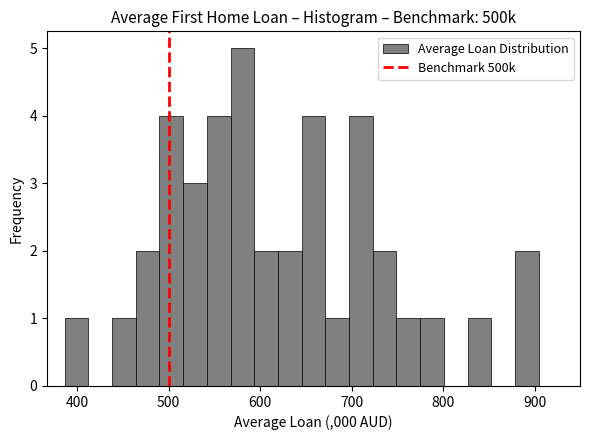

Read against the x-axis, roughly where is the centre of the tallest bar?

580